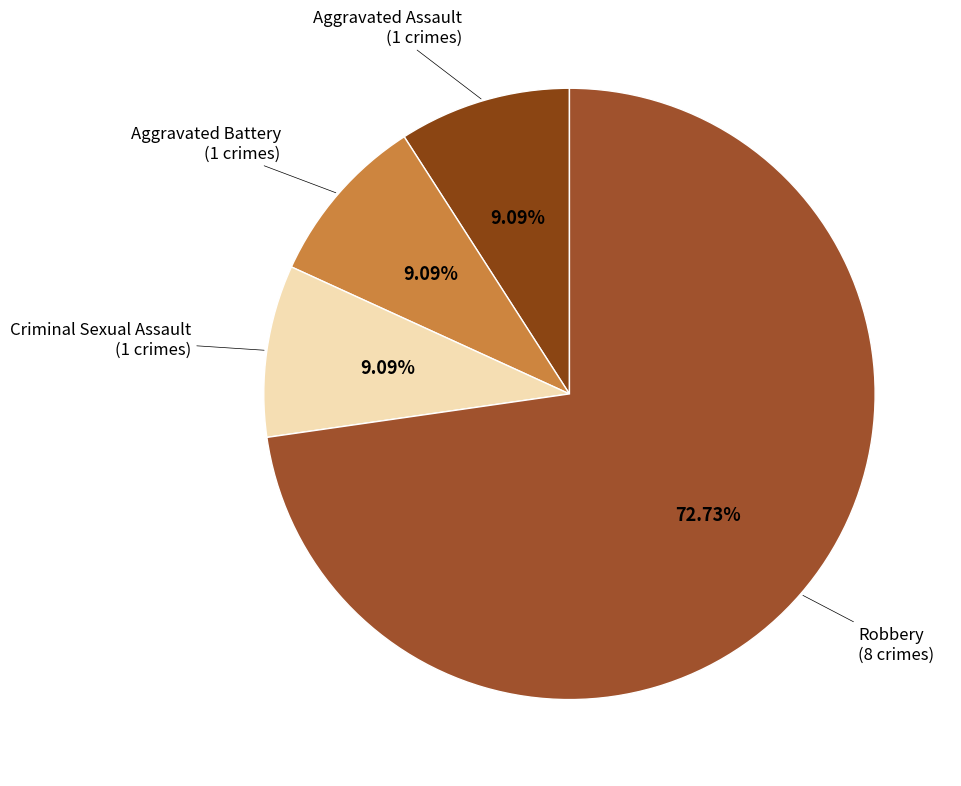

To the nearest percent, what is the difference between the largest and smallest slice percentages?

64%